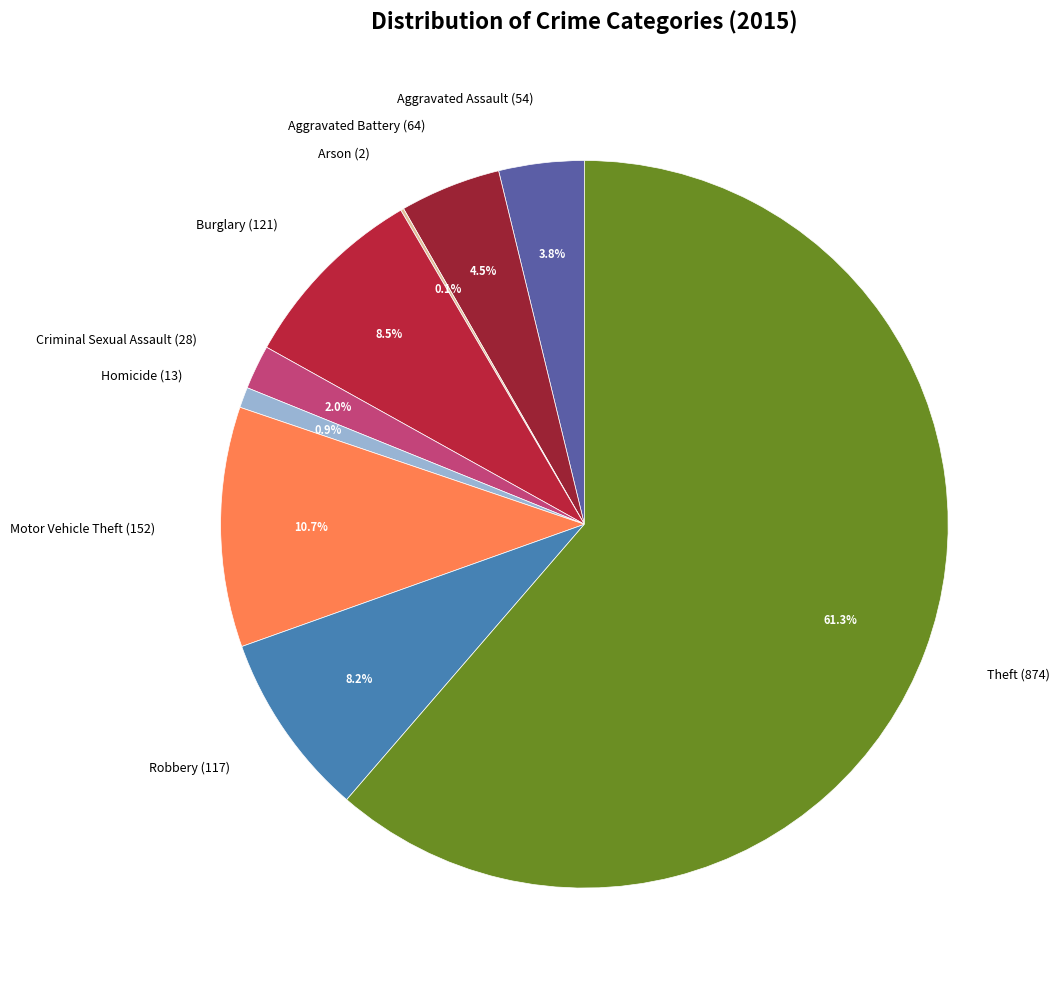

Is there a majority slice in this chart?

Yes